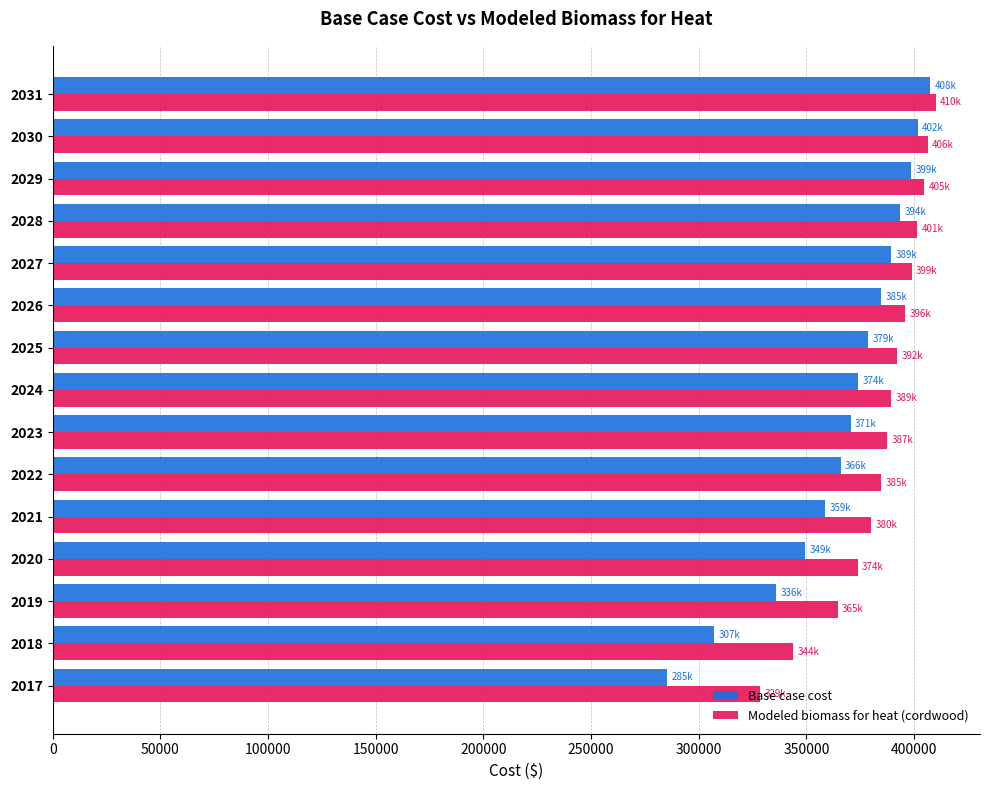

What is the highest value of the Modeled biomass for heat (cordwood) series?

410132.7